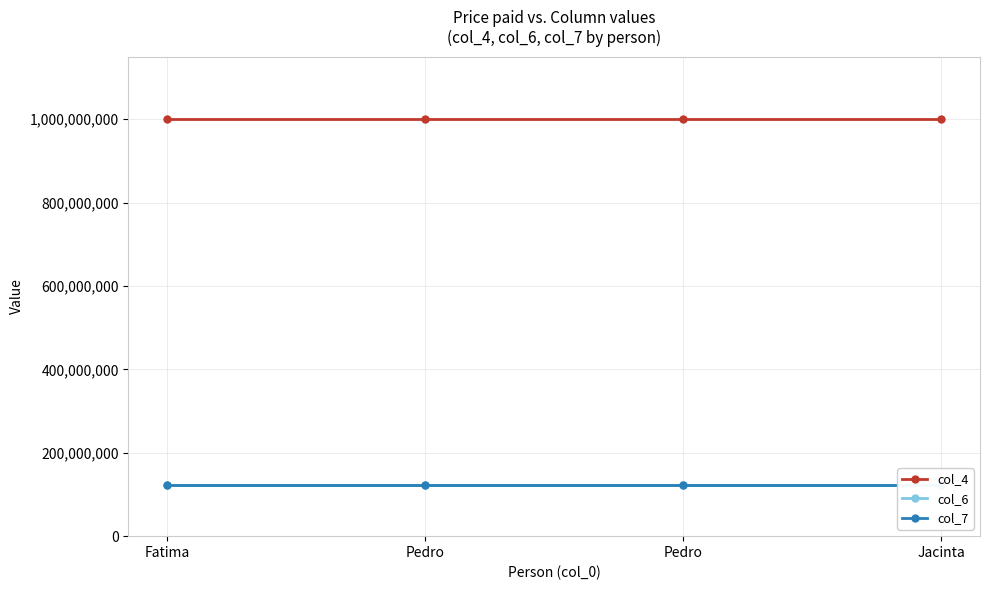

Rank the series by their maximum value, from highest to lowest.

col_4, col_6, col_7